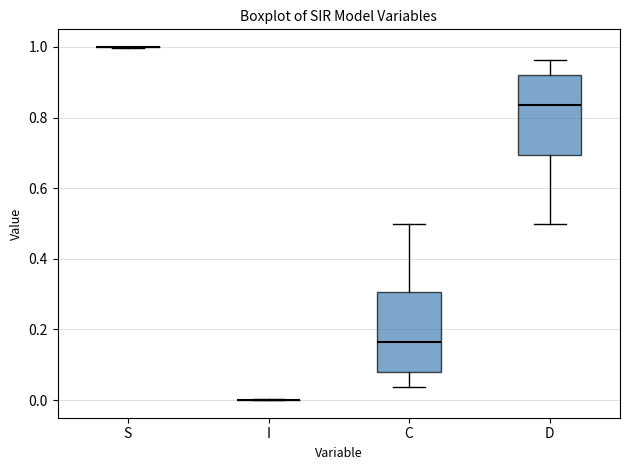

Reading left to right, read every box against the y-axis: the position of its median line, the range the box covers, and the ends of its whiskers. The values are not printed on the chart, so give them approximately, as read against the axis.

S: box collapsed to a line at 1.00, whiskers 1.00 to 1.00
I: box collapsed to a line at 0.00, whiskers 0.00 to 0.00
C: median 0.16, box 0.08 to 0.30, whiskers 0.04 to 0.50
D: median 0.84, box 0.70 to 0.92, whiskers 0.50 to 0.96